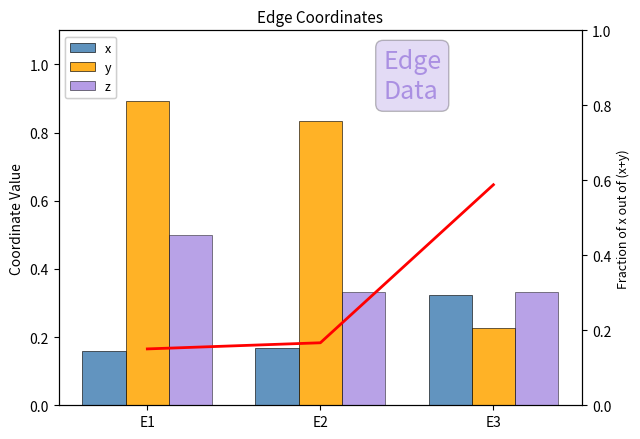

What value does the y series have at E1?

0.9